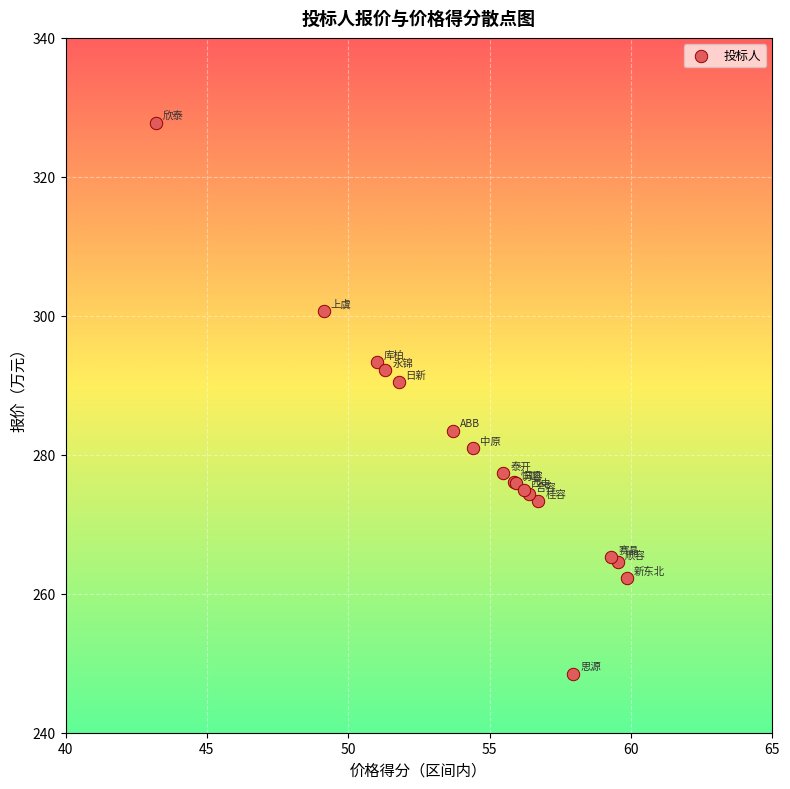

What Y value in the scatter plot is closest to 288?

290.4